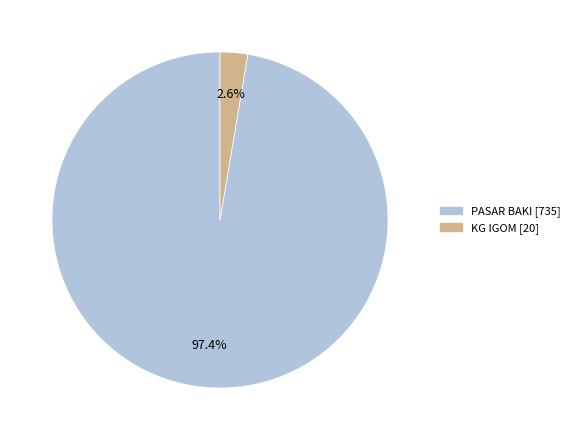

How many slices are in this pie chart?

2